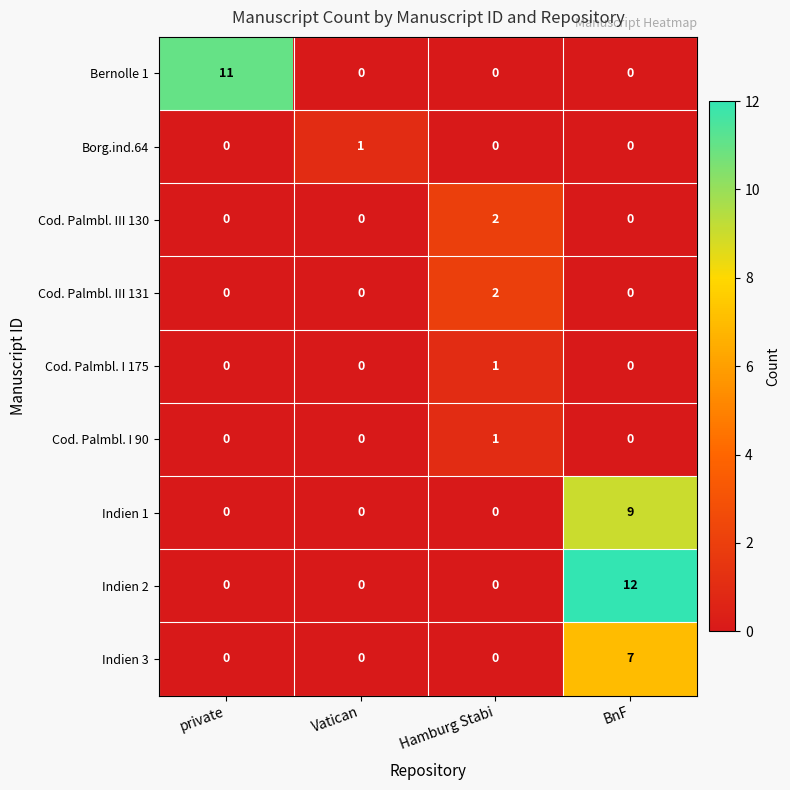

Count the Cod. Palmbl. III 131 values in the range 0 to 2.

4